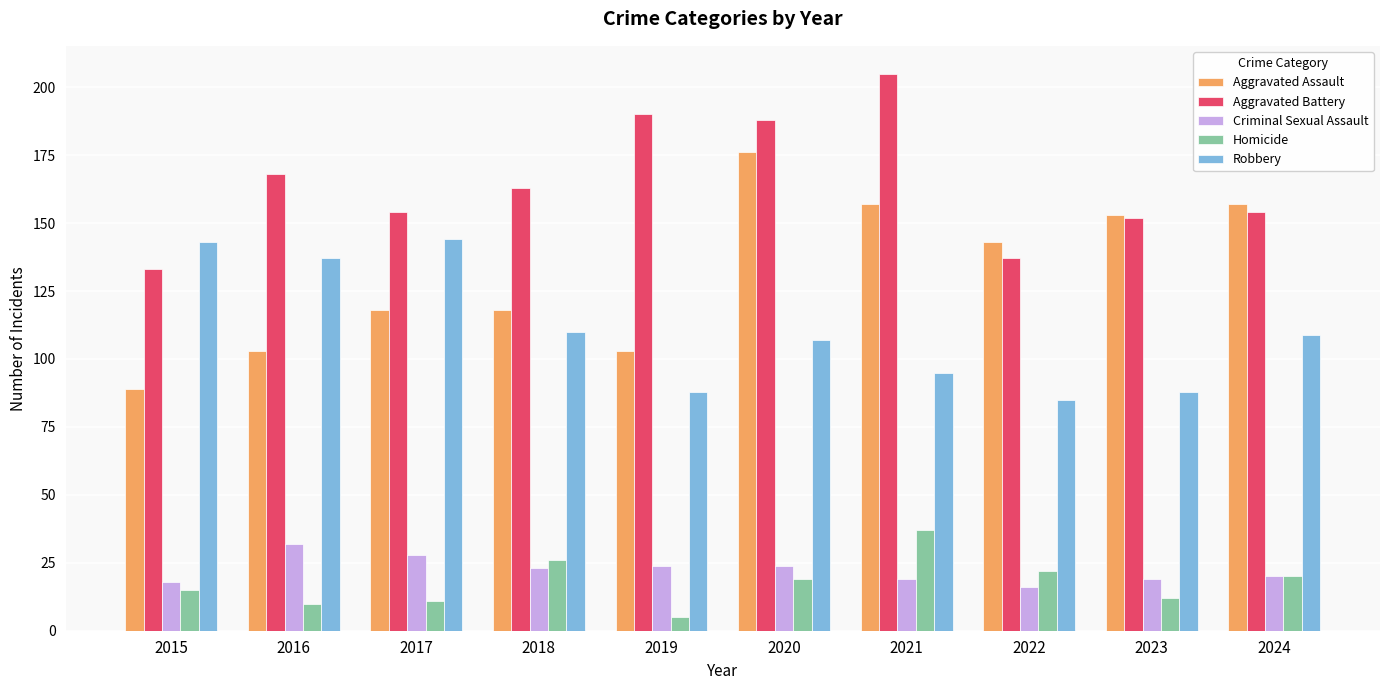

Does the chart contain stacked bars?

No